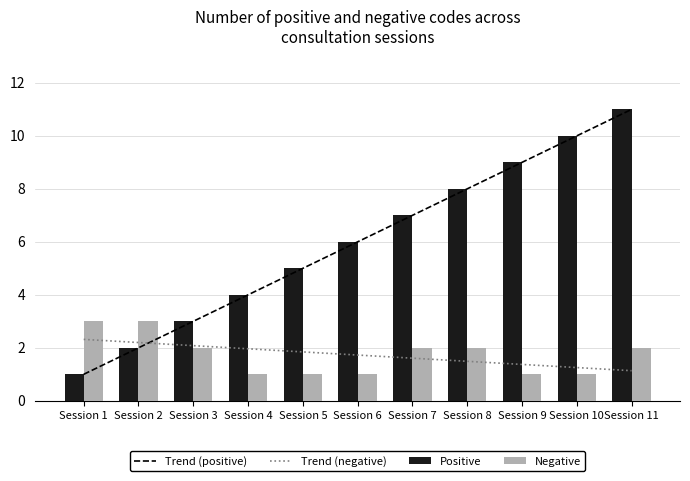

Which series changed the most between Session 1 and Session 2?

Trend (positive)